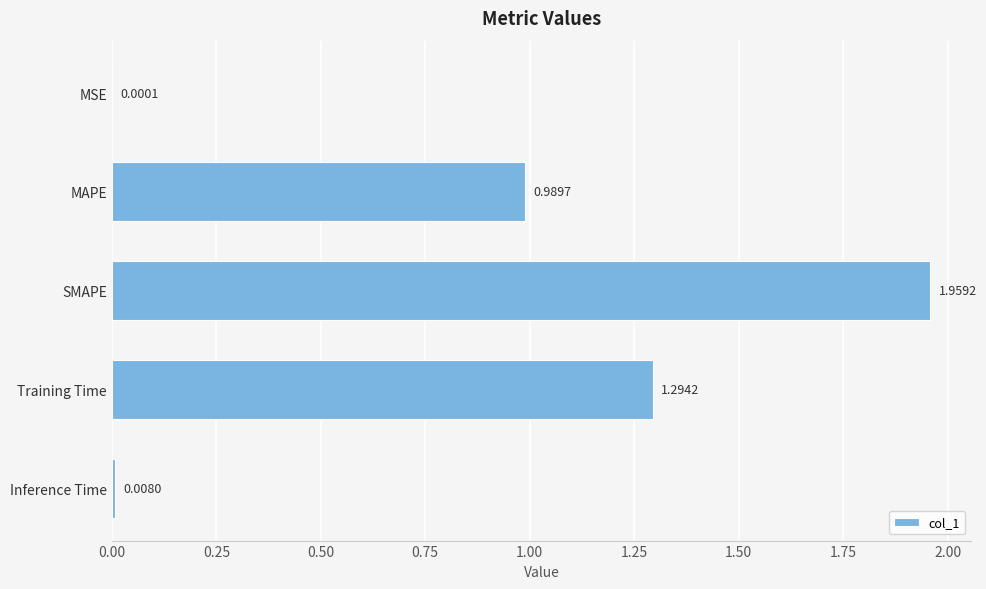

What is the change in value from MSE to Training Time?

+1.3